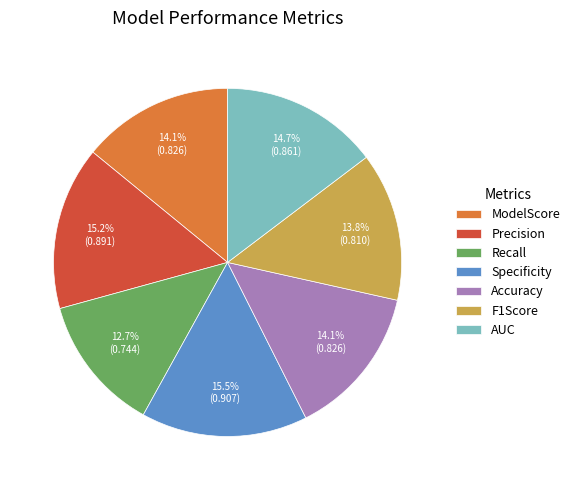

Count the number of slices in the pie.

7